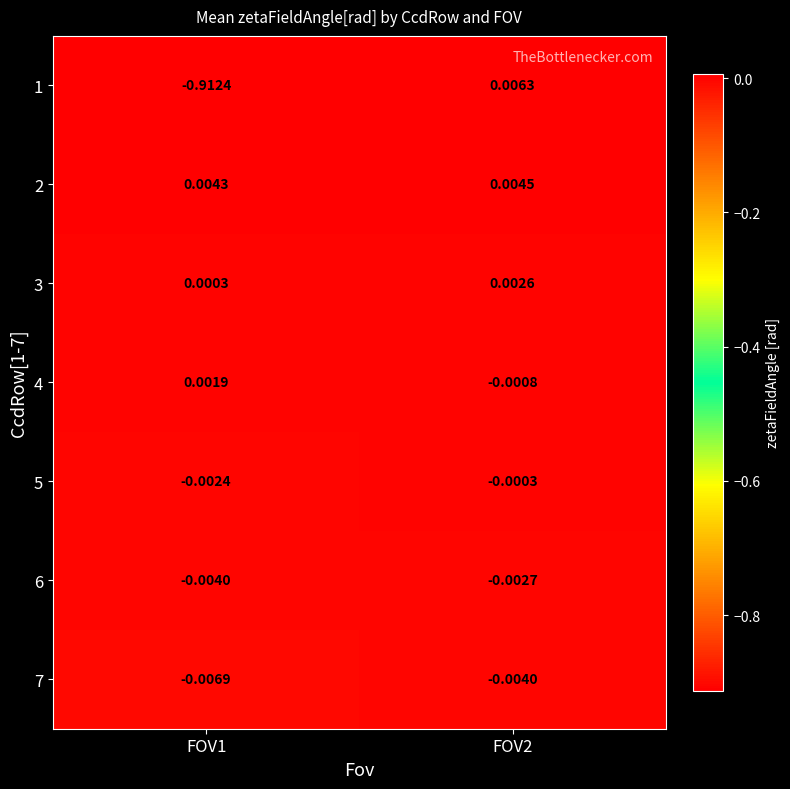

Which series has the widest spread of values?

1